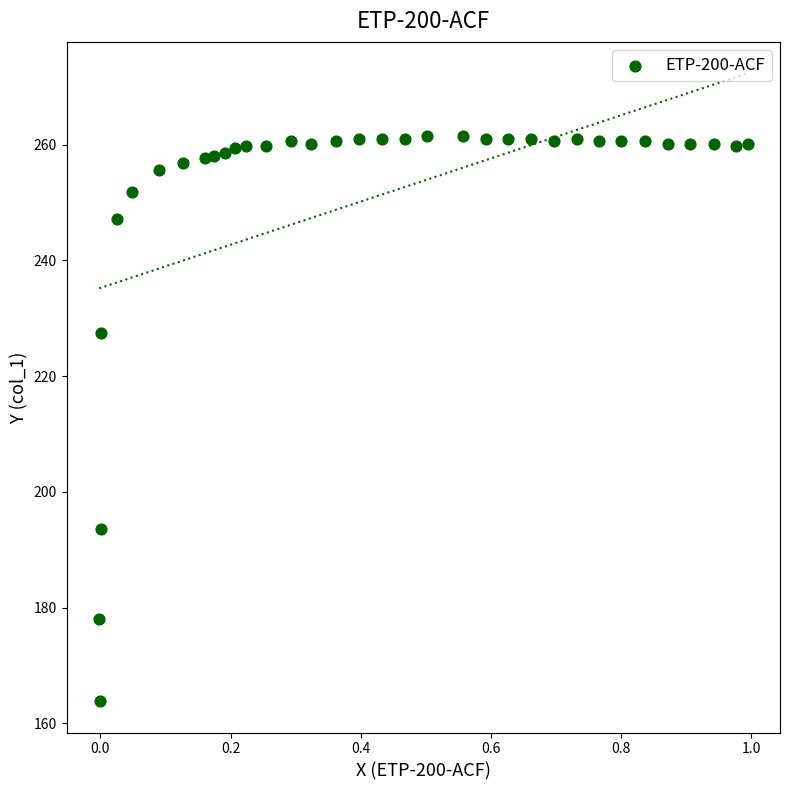

What Y value in the scatter plot is closest to 212?

227.5